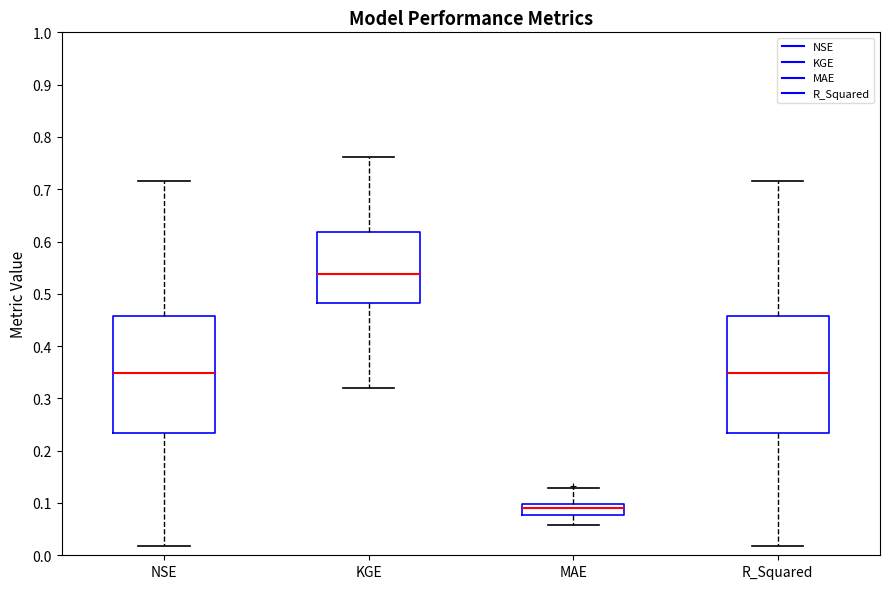

Reading left to right, read every box against the y-axis: the position of its median line, the range the box covers, and the ends of its whiskers. The values are not printed on the chart, so give them approximately, as read against the axis.

NSE: median 0.35, box 0.23 to 0.46, whiskers 0.02 to 0.72
KGE: median 0.54, box 0.48 to 0.62, whiskers 0.32 to 0.76
MAE: median 0.09, box 0.08 to 0.10, whiskers 0.06 to 0.13
R_Squared: median 0.35, box 0.23 to 0.46, whiskers 0.02 to 0.72